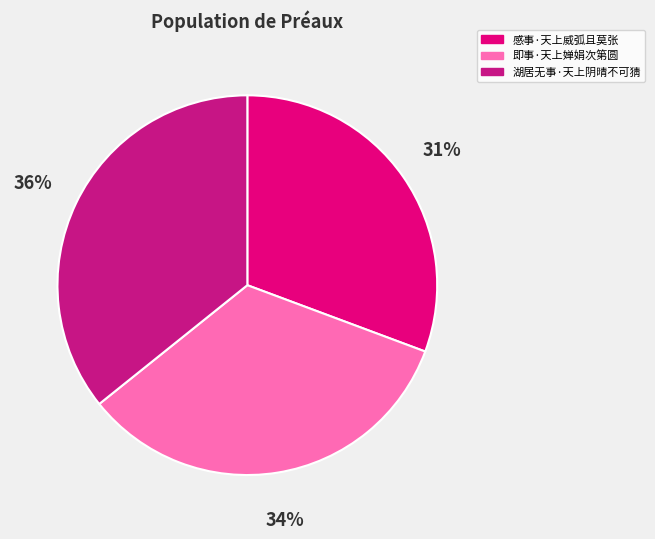

Is the sum of 湖居无事·天上阴晴不可猜 and 即事·天上婵娟次第圆 greater than half?

Yes